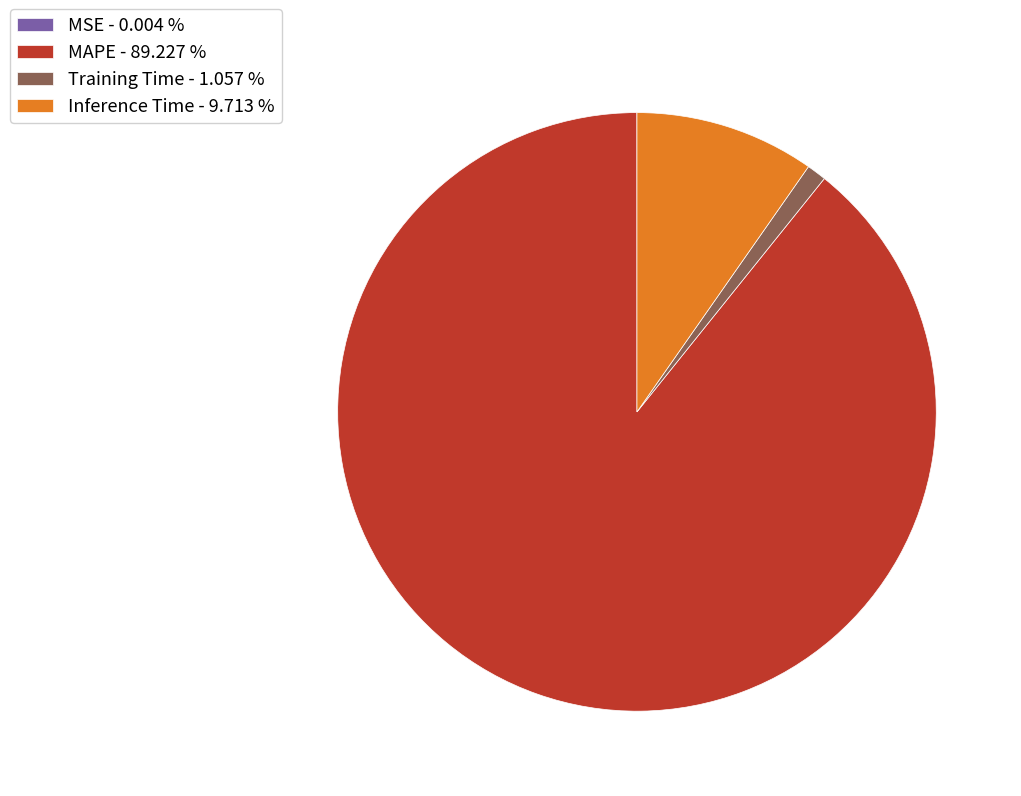

Does Inference Time - 9.713 % represent more than half of the total?

No